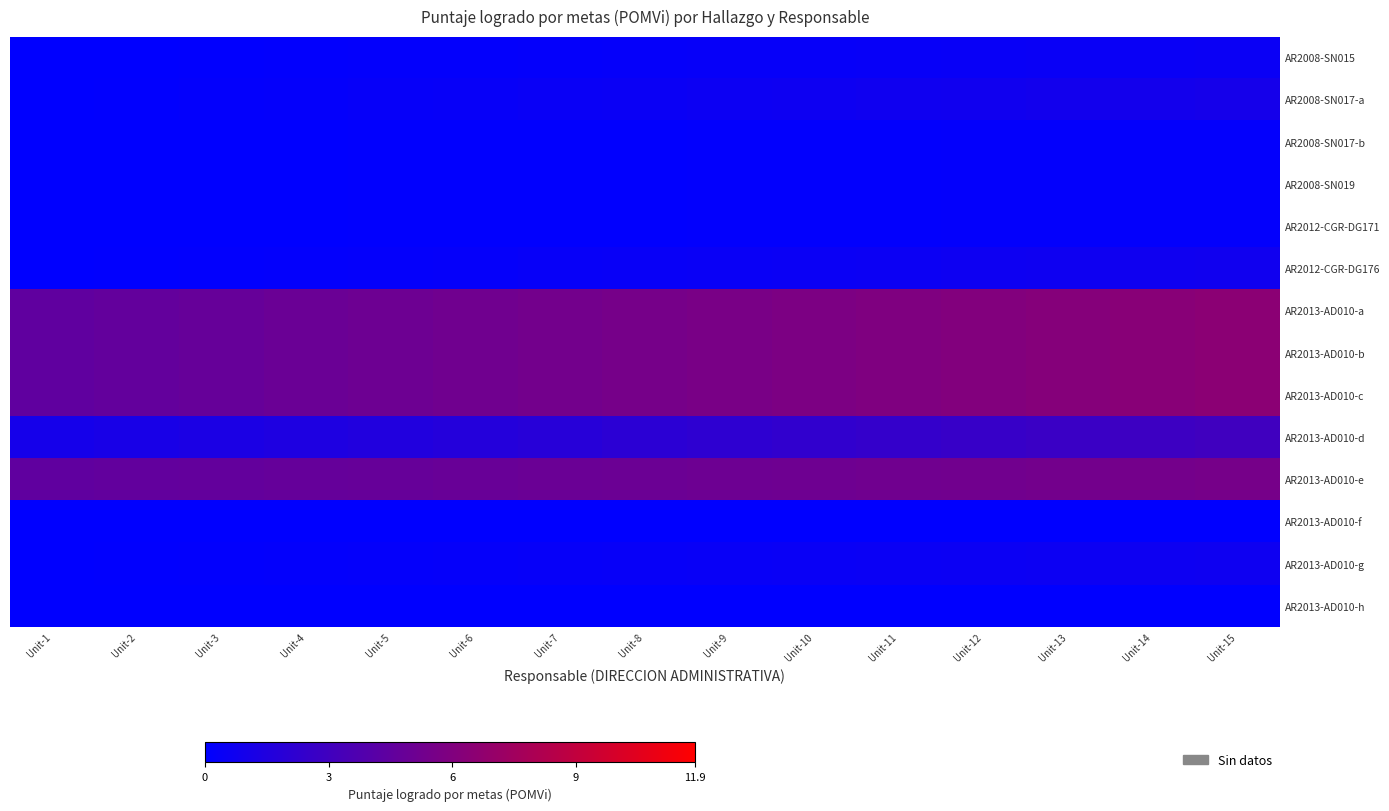

Between Unit-2 and Unit-14, which series saw the biggest shift?

AR2013-AD010-a